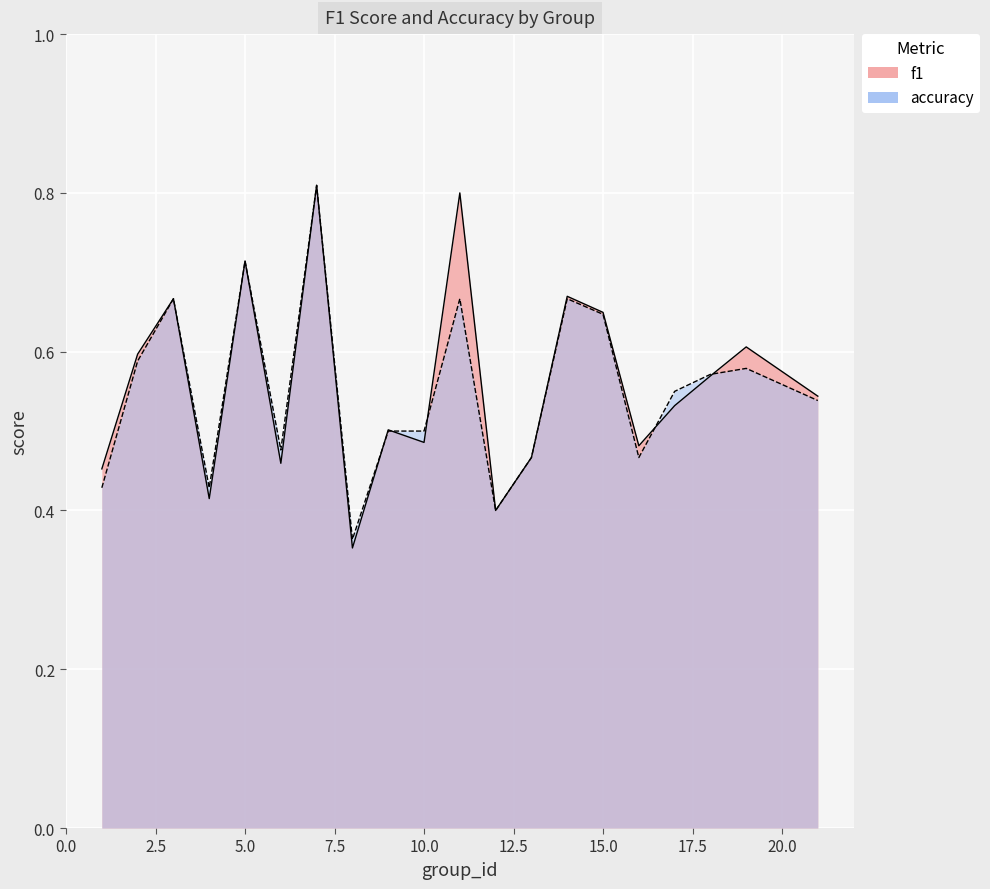

Rank the categories by f1 value from highest to lowest.

7, 11, 5, 14, 3, 15, 19, 2, 18, 21, 17, 9, 10, 16, 13, 6, 1, 4, 12, 8